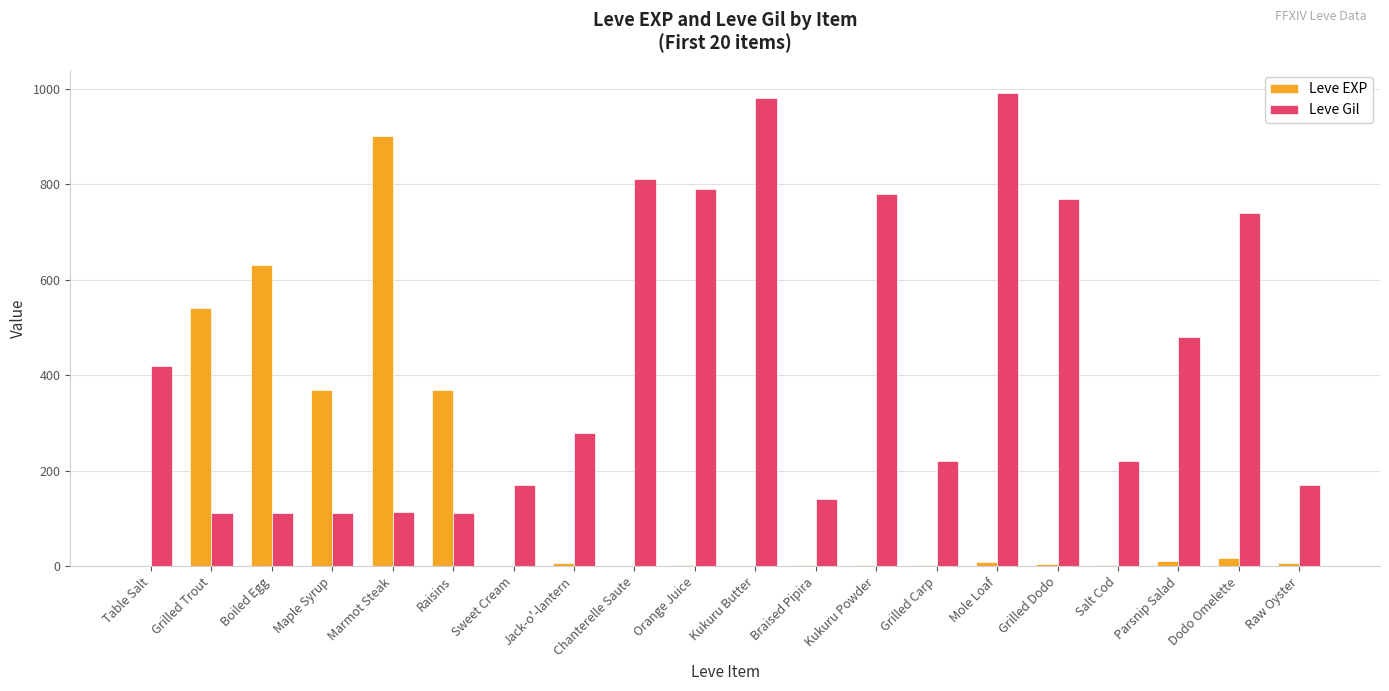

Which series changed the most between Table Salt and Jack-o'-lantern?

Leve Gil